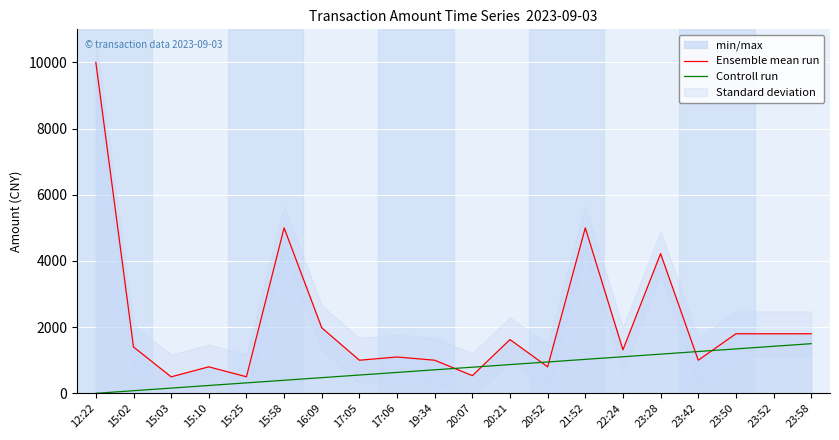

Is this an area chart (filled region under the line)?

No